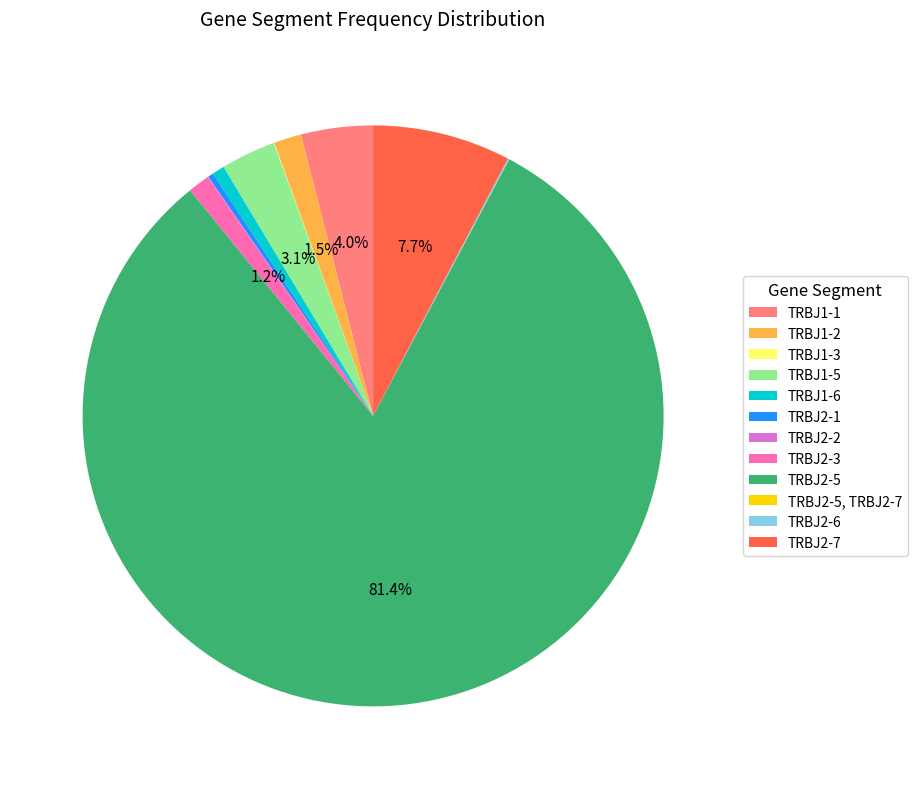

Which slice is the largest?

TRBJ2-5